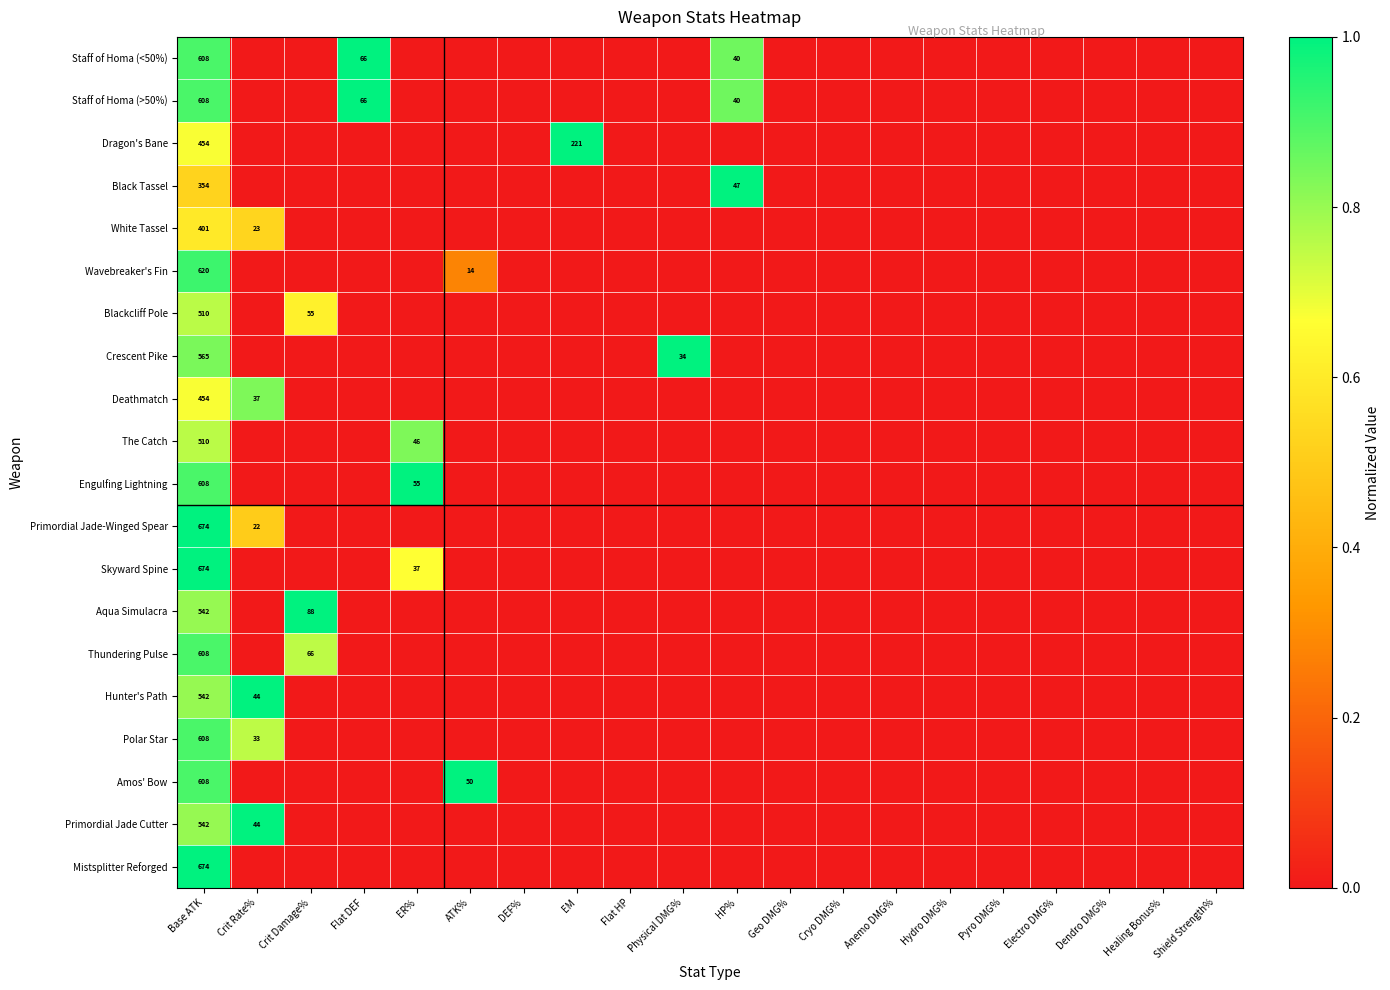

What is the spread (max minus min) of values at Base ATK?

320